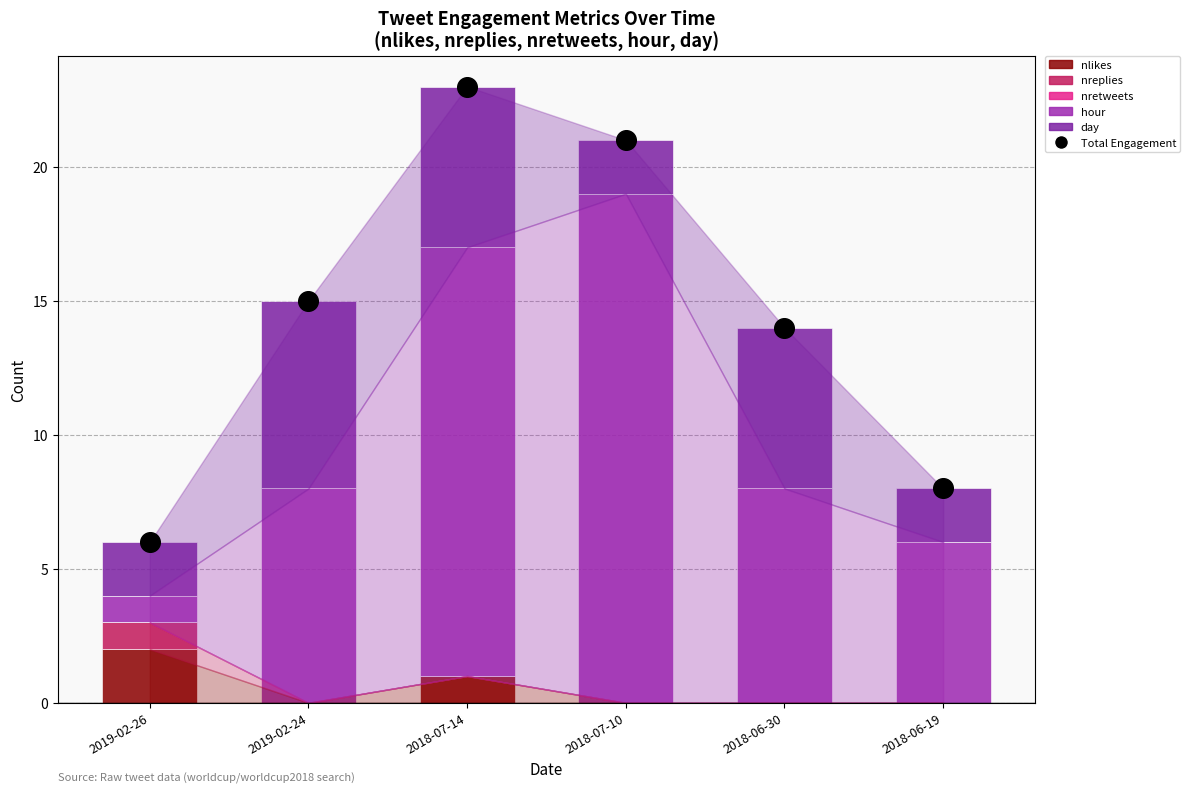

Which series has the largest total across all categories?

Total Engagement